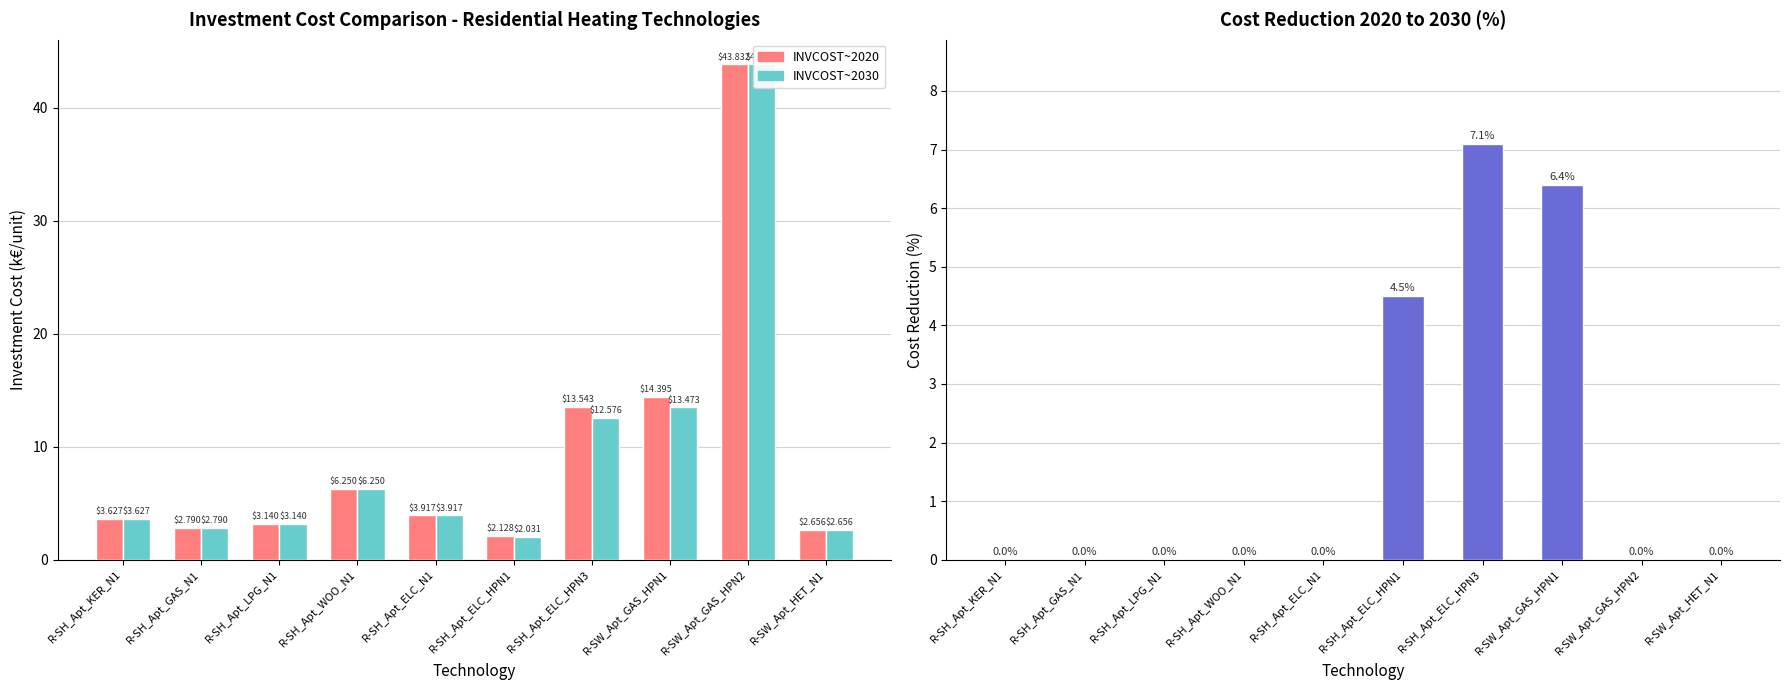

Which series has the largest total across all categories?

INVCOST~2020